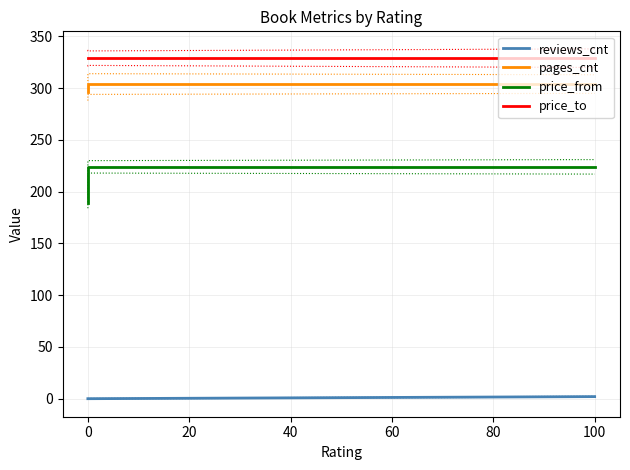

At how many categories does at least one series exceed 175?

3